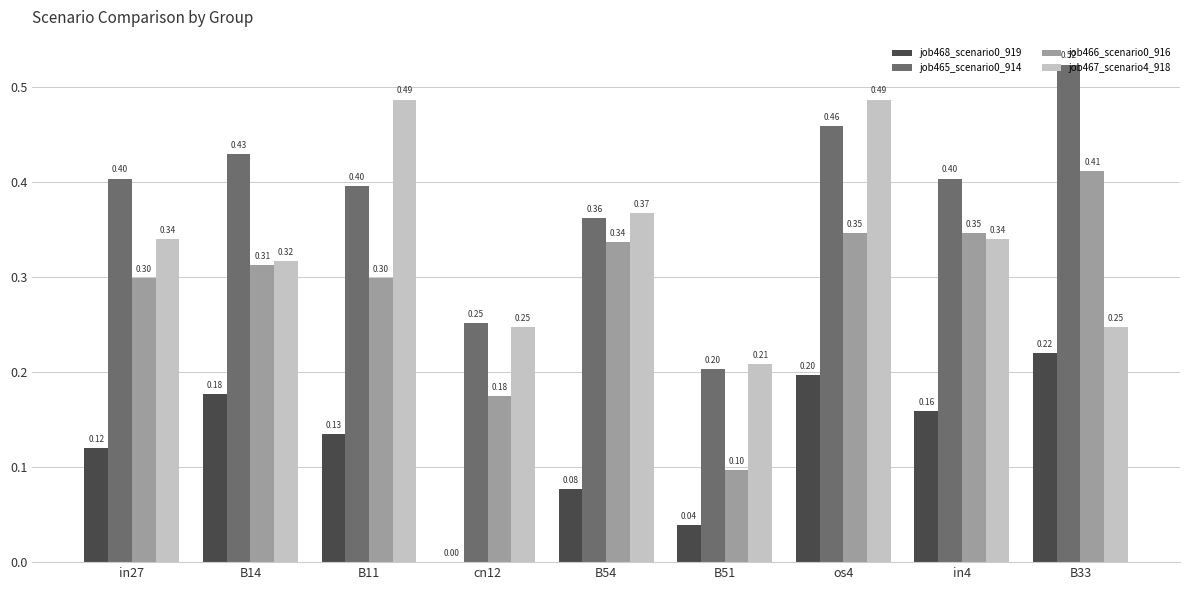

What is the total value across all series at in27?

1.2